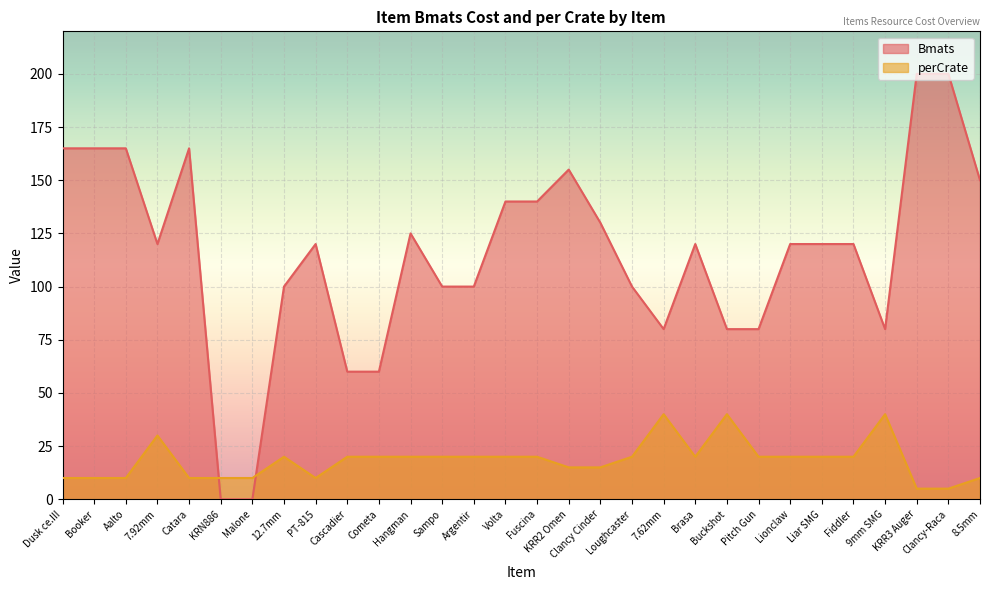

What value does the Bmats series have at 7.62mm, to the nearest 10?

80